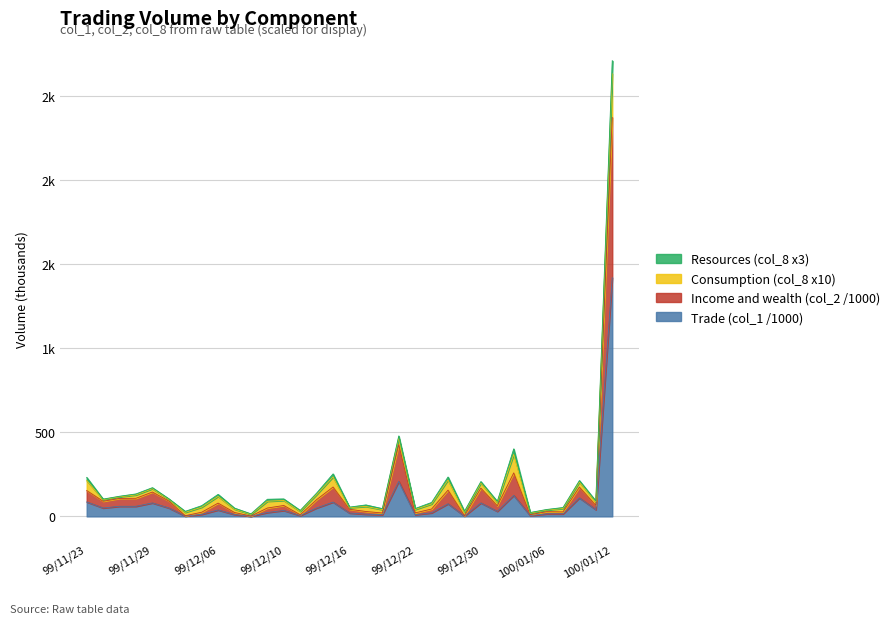

What is the label of the 20th point from the right?

99/12/13